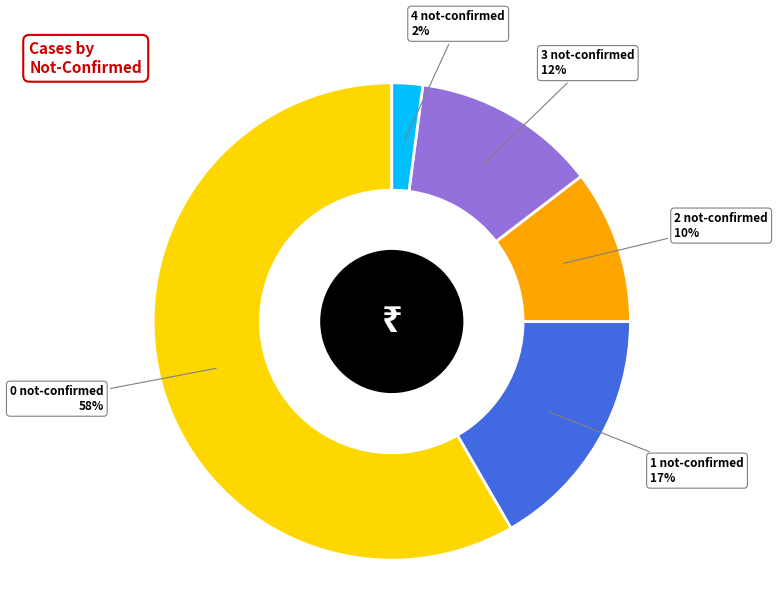

What is the largest slice in the pie chart?

0 not-confirmed